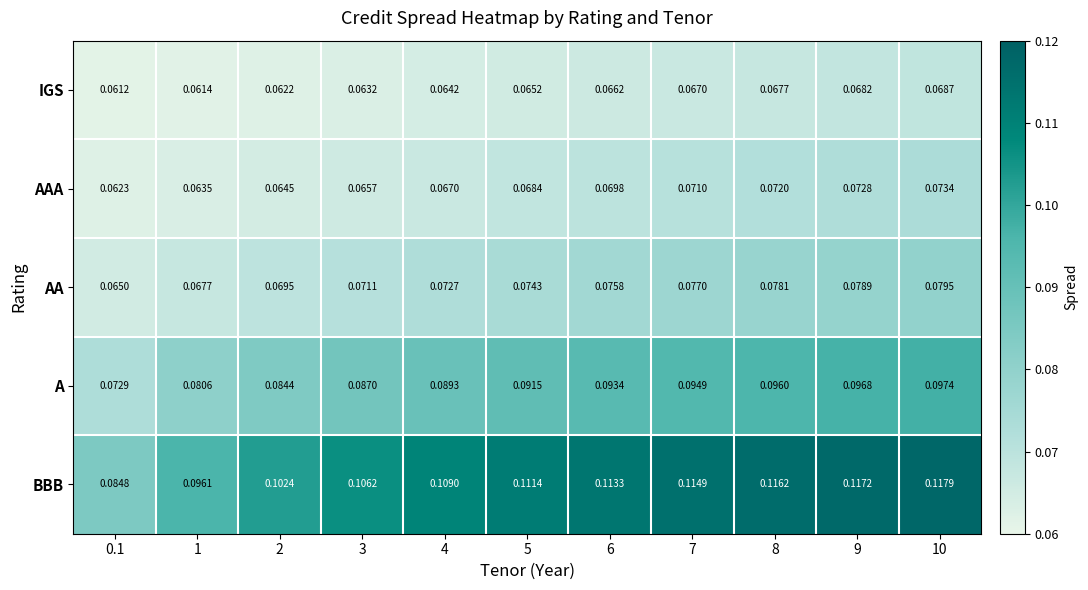

Which series has the widest spread of values?

BBB